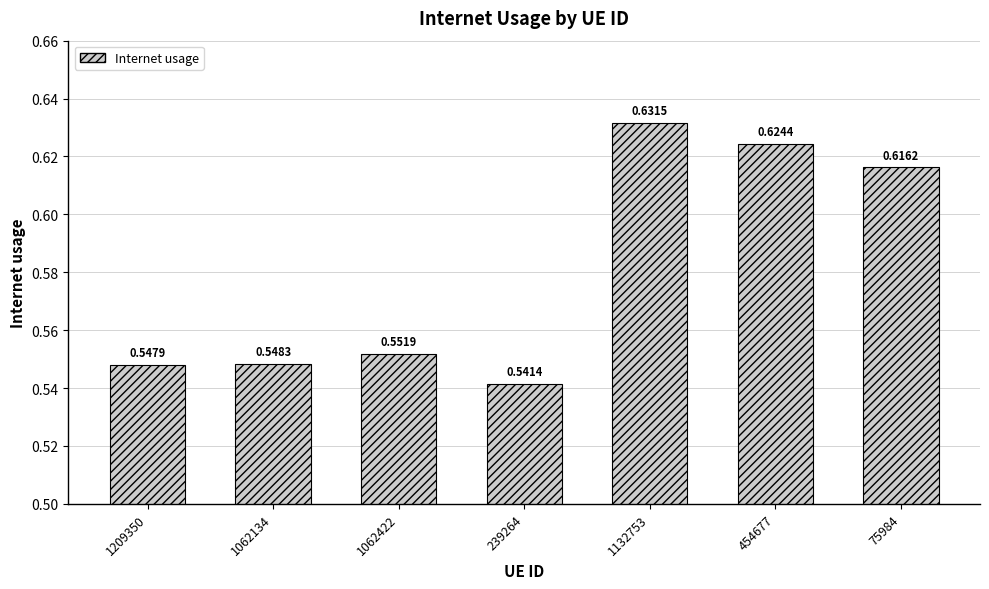

The value at 239264 is 1.0. True or false?

False